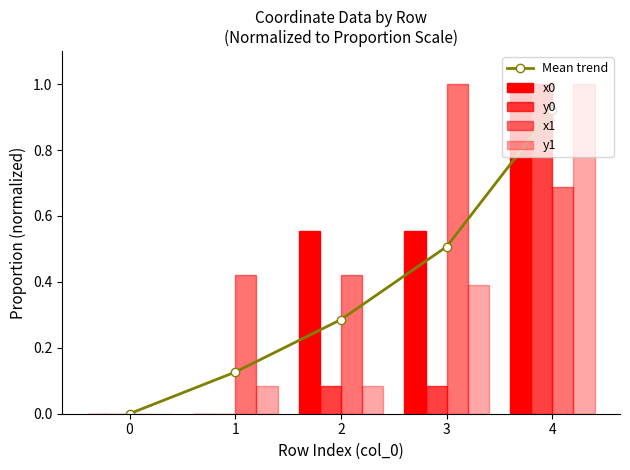

The x1 series shows 1.2 at 4. True or false?

False